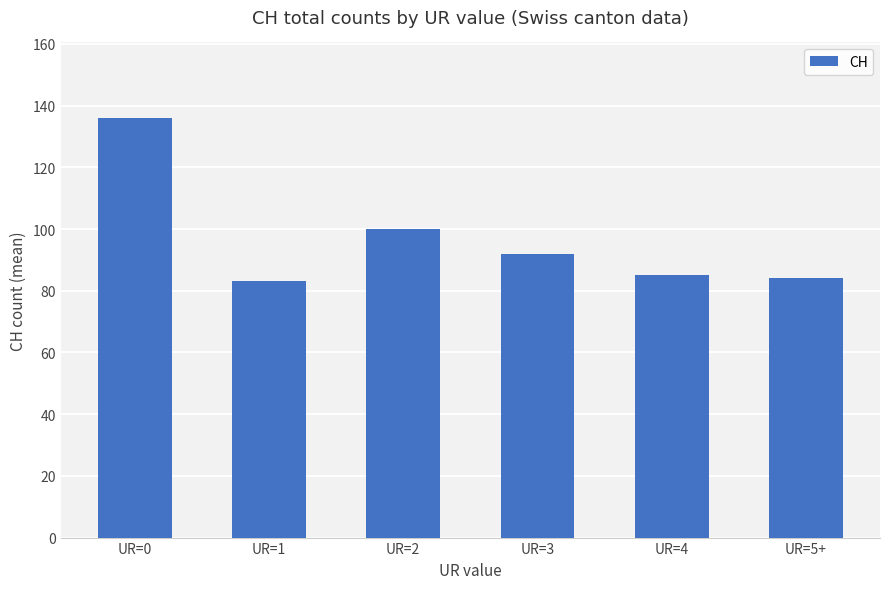

What is the smallest value displayed?

83